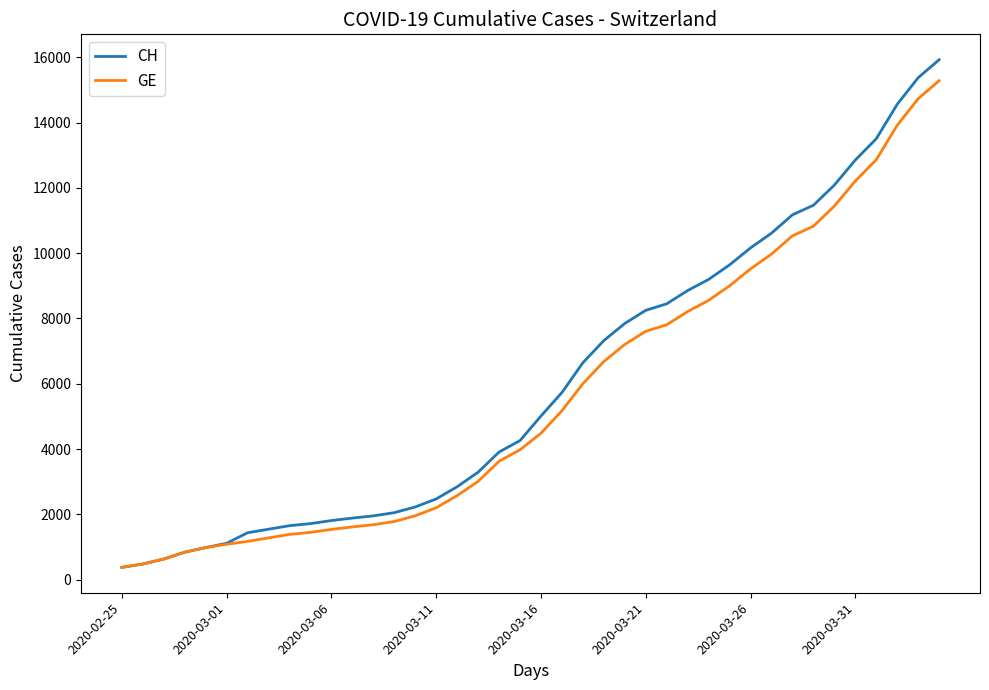

What is the highest value of the CH series?

15926